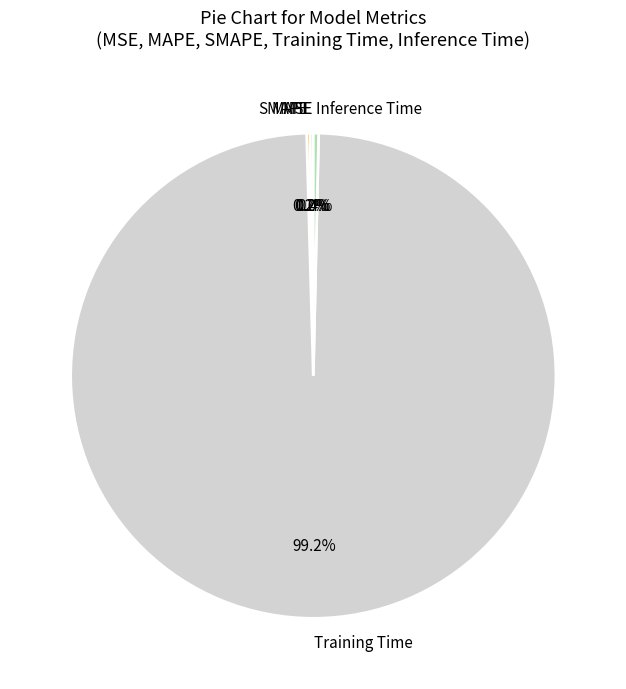

To the nearest percent, what is the difference between the largest and smallest slice percentages?

99%